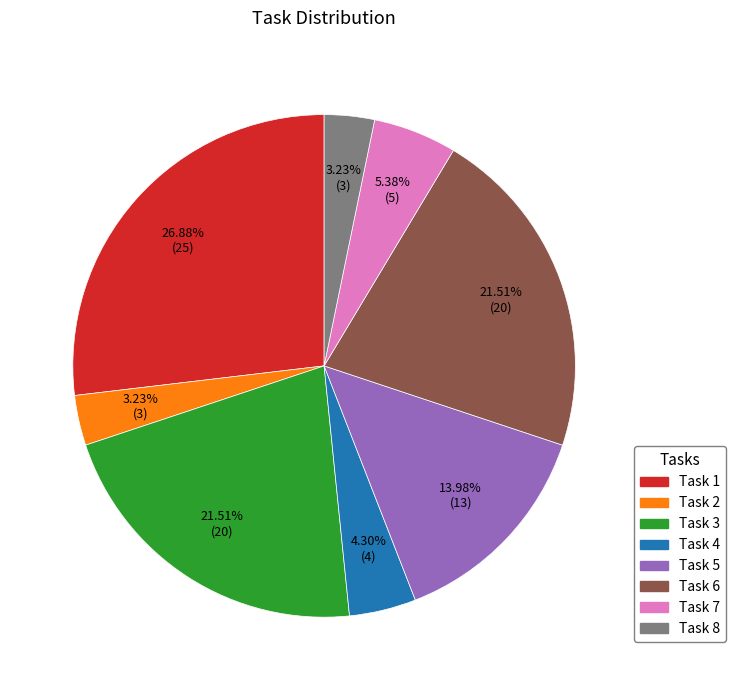

To the nearest percent, what portion does Task 8 represent?

3%